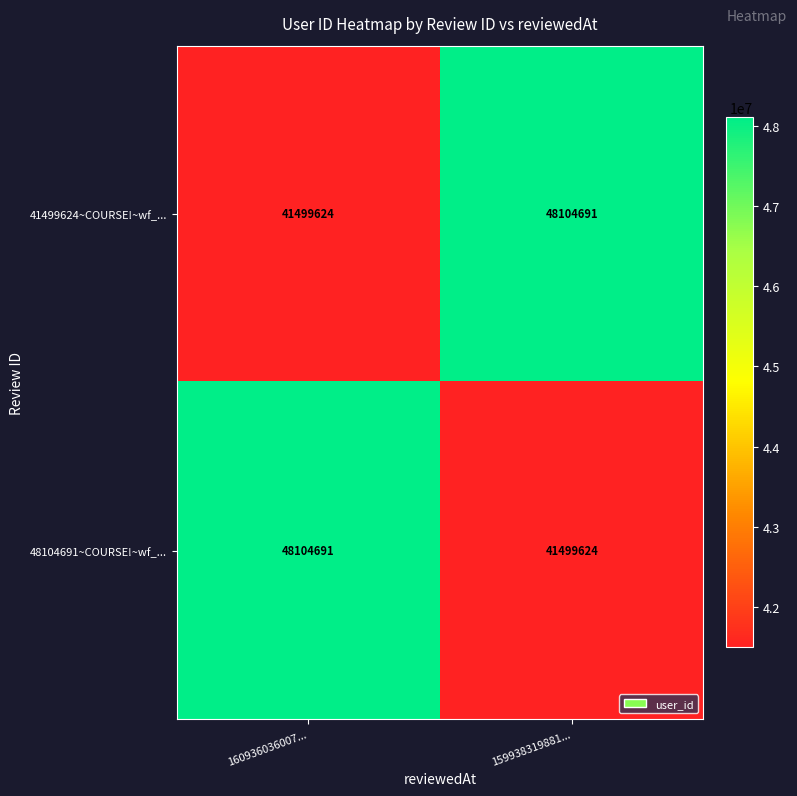

Is it true that 41499624~COURSE!~wf_... equals 41499624 at 160936036007...?

True